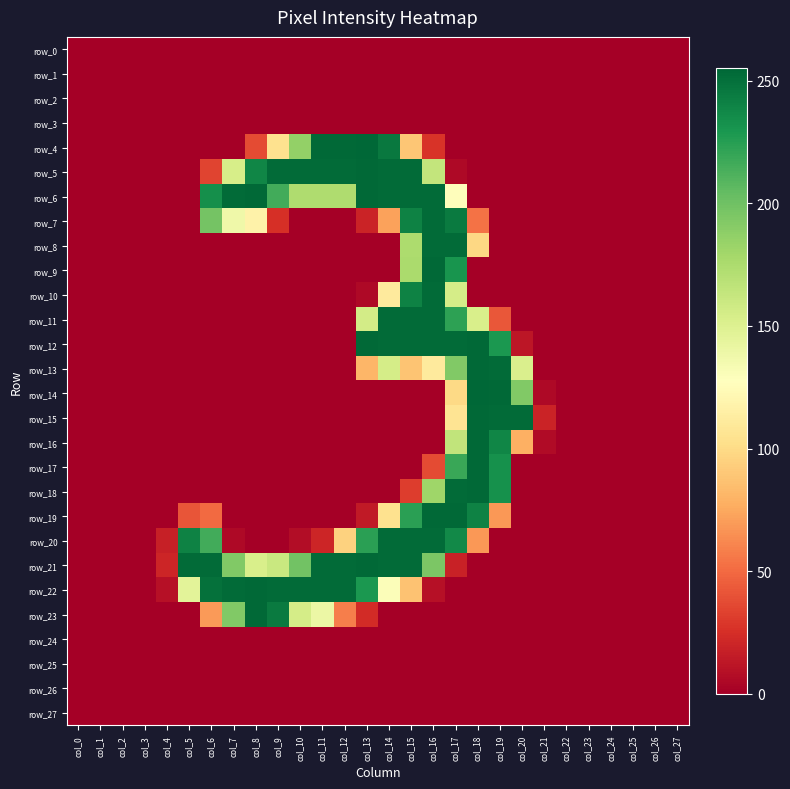

What is the sum of all row_16 values?

742